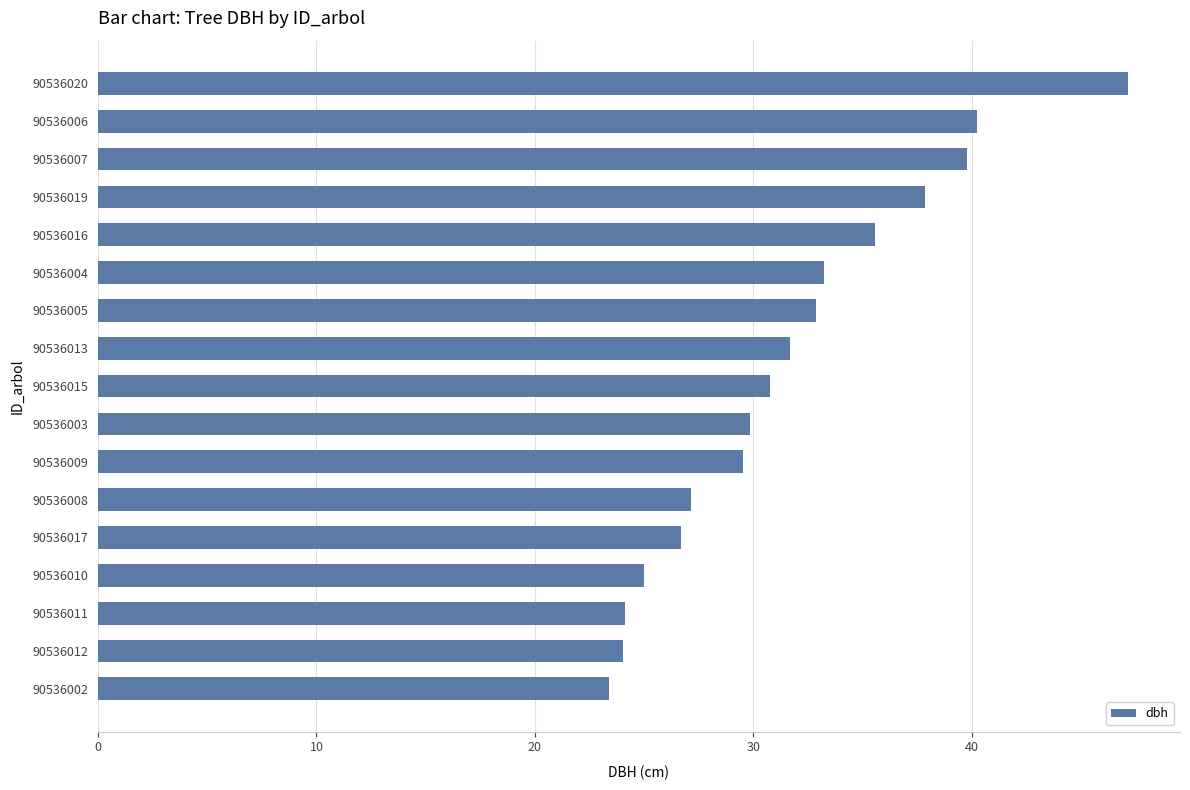

Is it true that the value at 90536009 is 29.5?

True